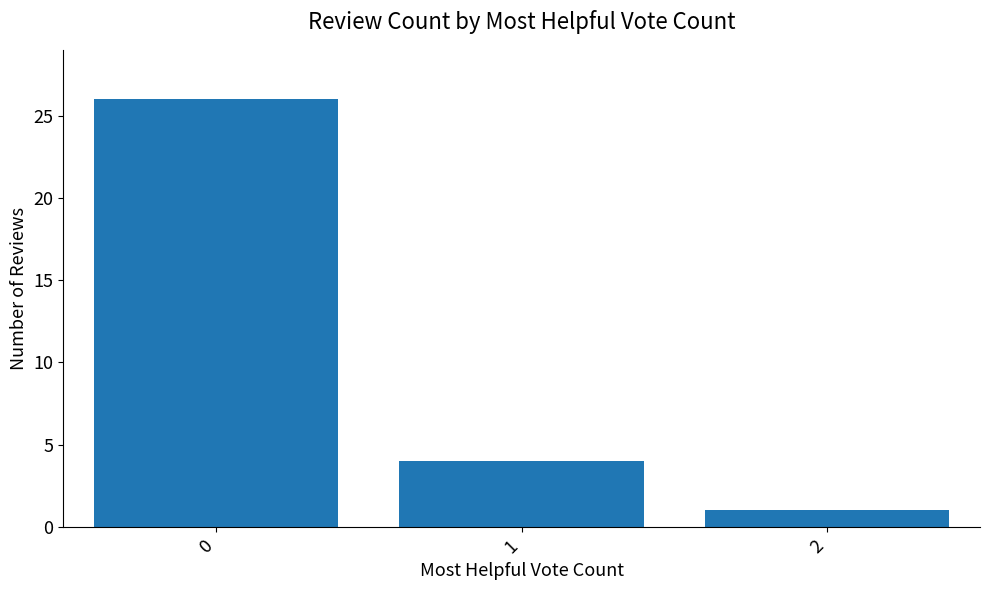

Reading left to right, extract all data points from this chart.

26	4	1